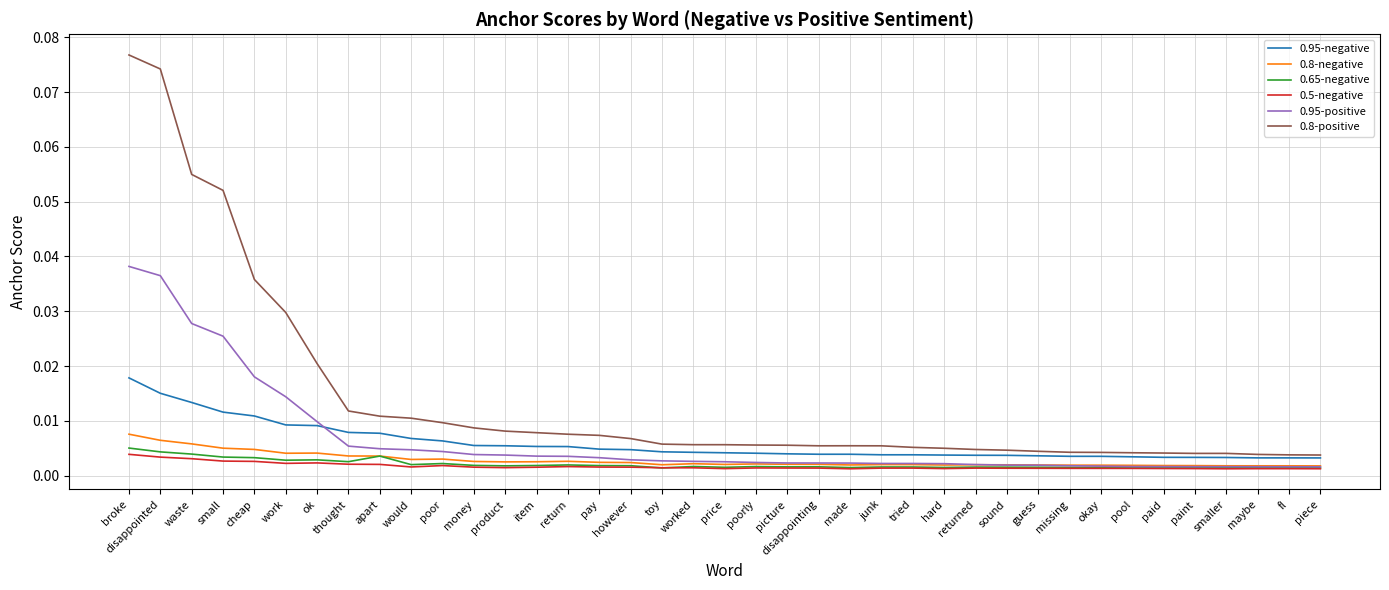

True or false: 0.5-negative and 0.8-positive intersect in this chart.

False